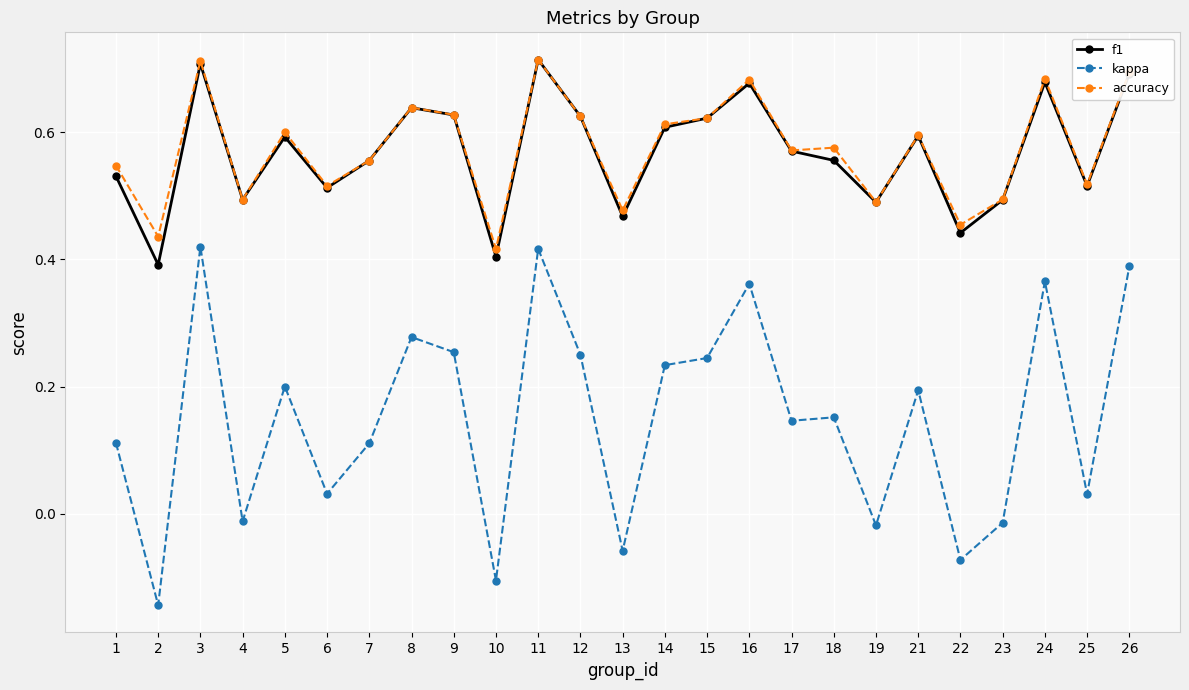

How many lines are shown in the chart?

3